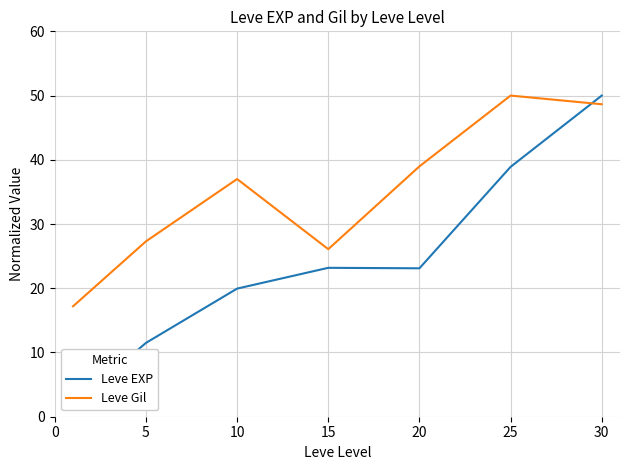

Is it true that Leve EXP equals 19.9 at 10?

True